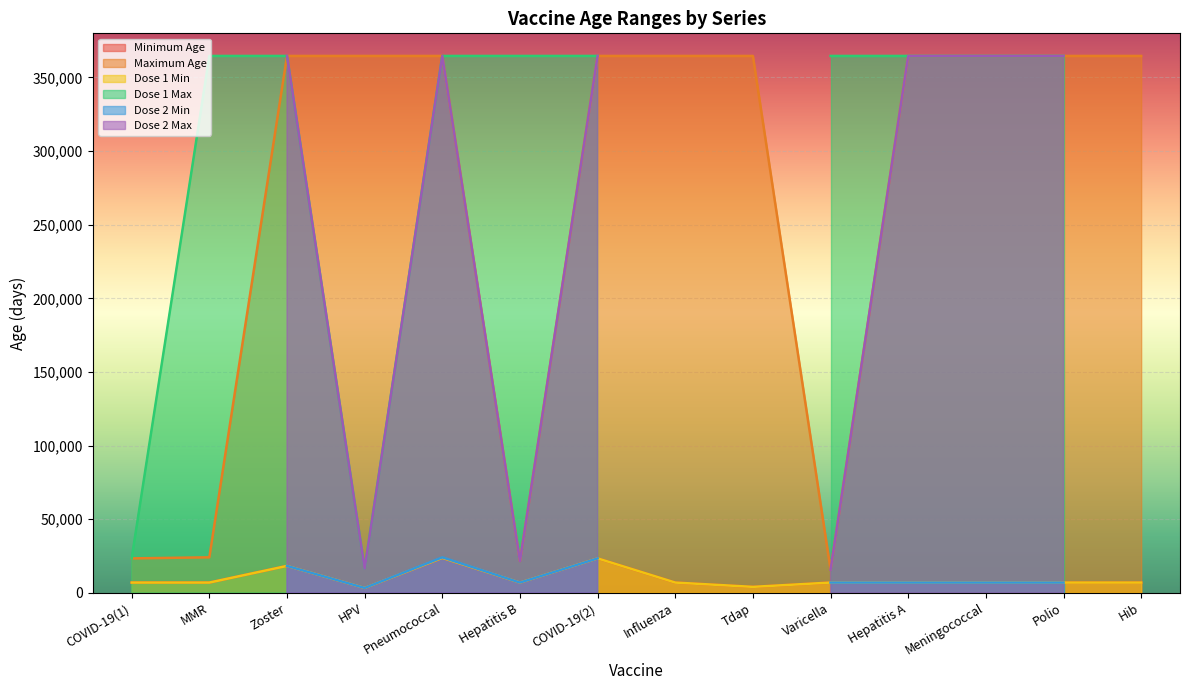

The Dose 1 Min series shows 12071 at Polio. True or false?

False